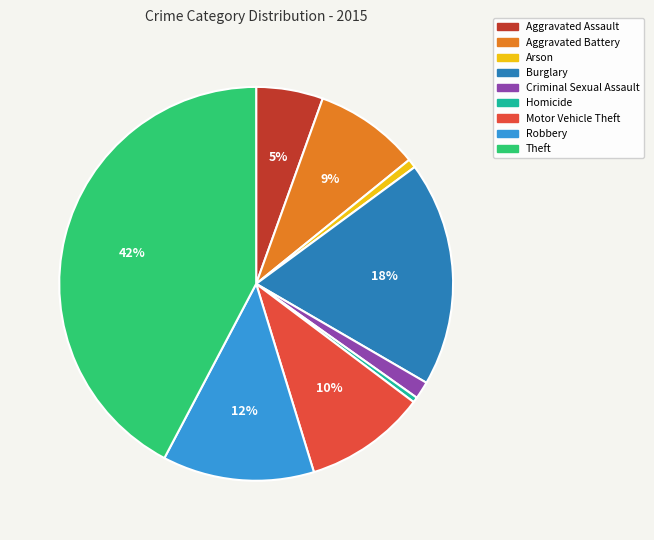

Which slice is the largest?

Theft